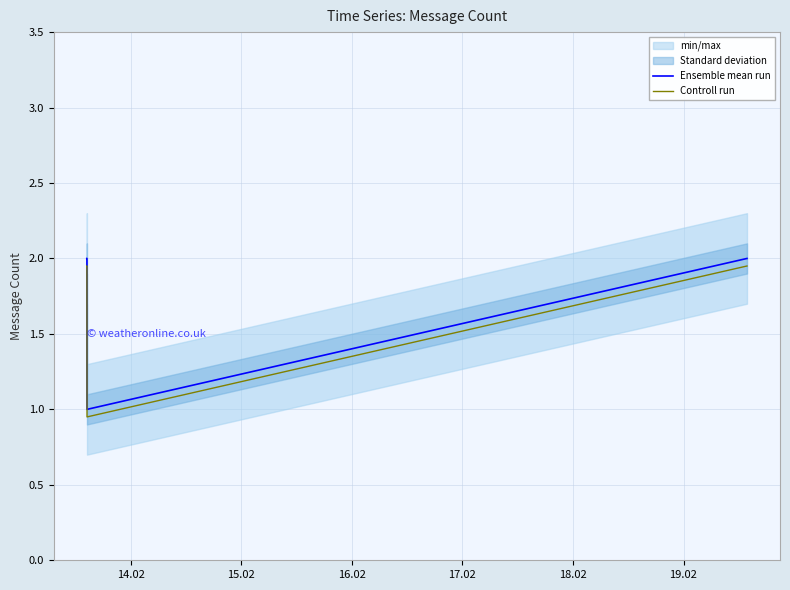

Is this an area chart (filled region under the line)?

No